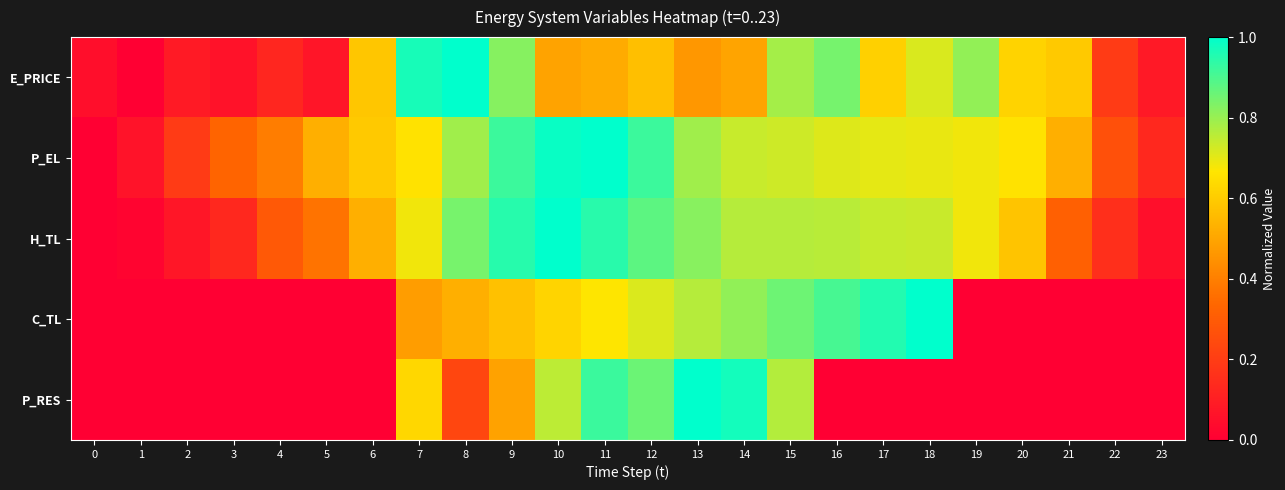

Which series has the largest total across all categories?

P_EL